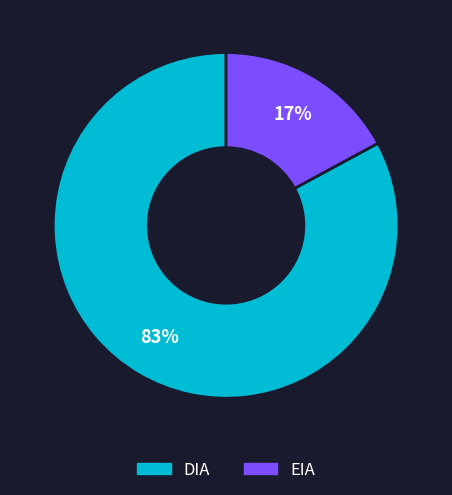

To the nearest percent, what is the combined percentage of EIA and DIA?

100%